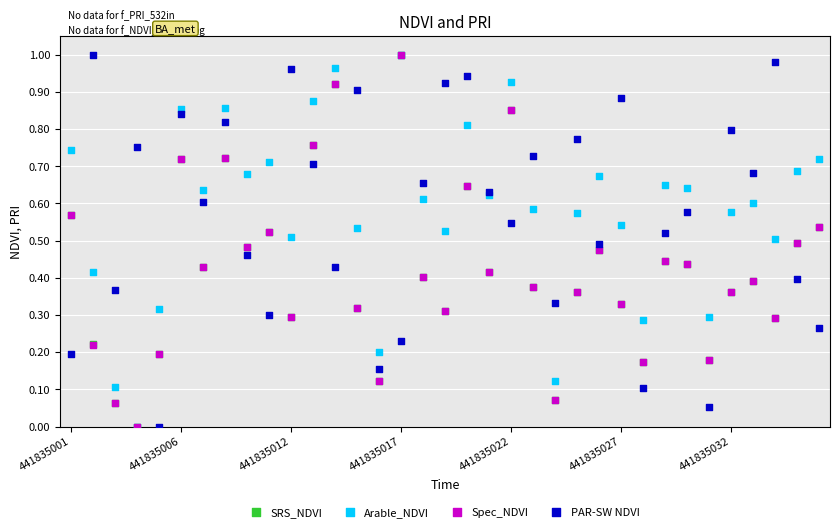

Which series contains the lowest Y value?

SRS_NDVI